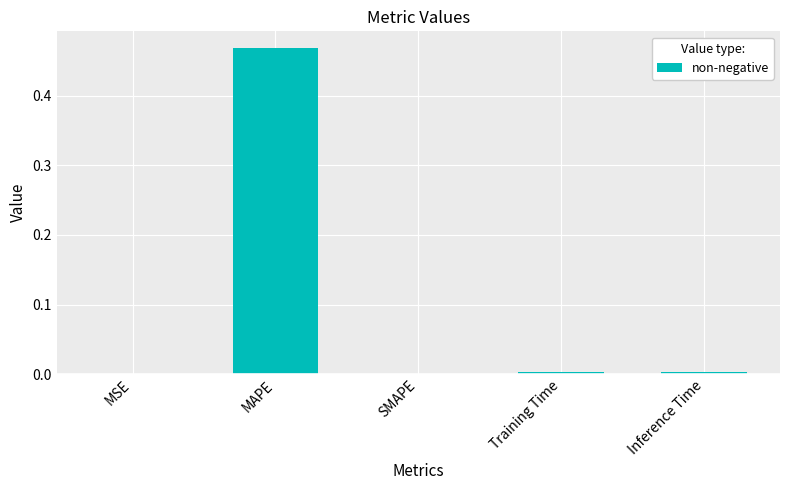

Count the number of data series in this chart.

1